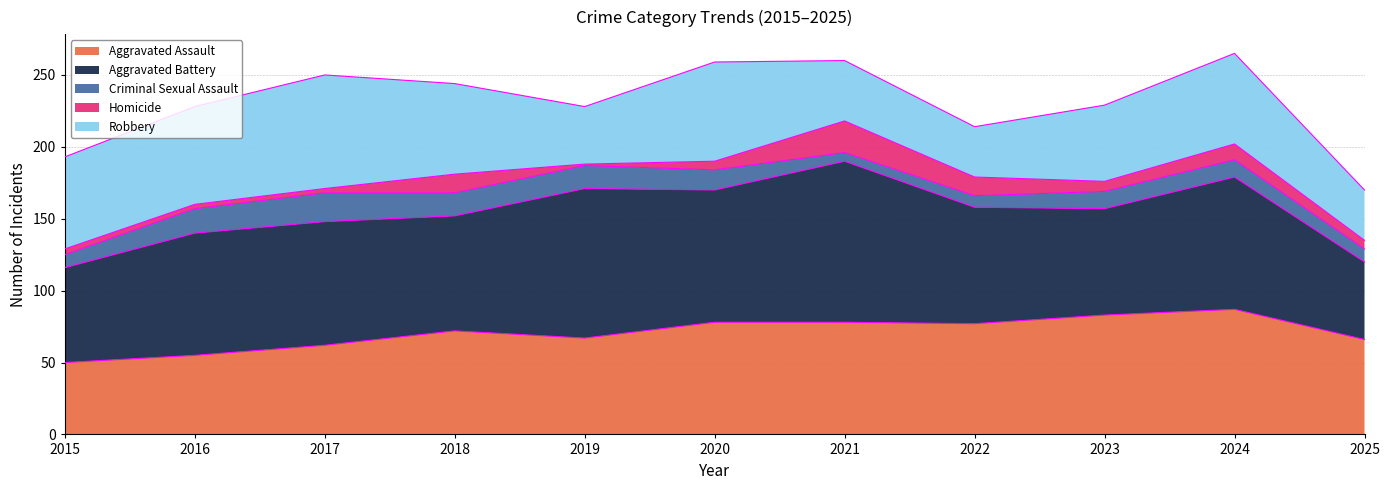

In Criminal Sexual Assault, how many points are higher than both neighbors (excluding endpoints)?

1